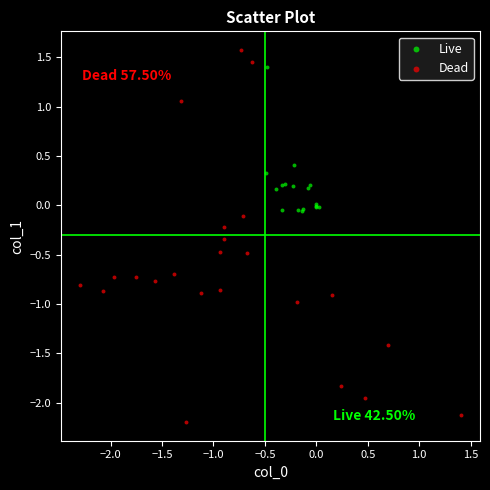

Which series has the widest spread of Y values?

Dead